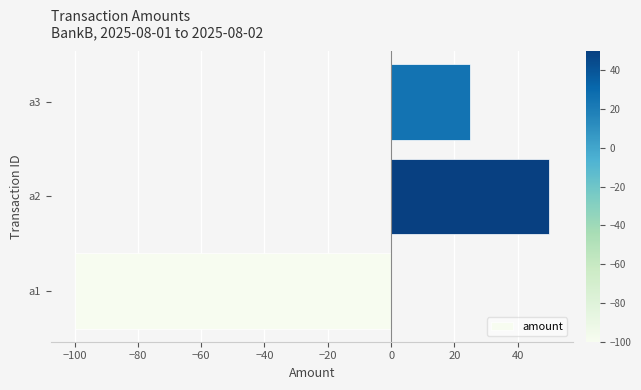

The value at a3 is 13.4. True or false?

False